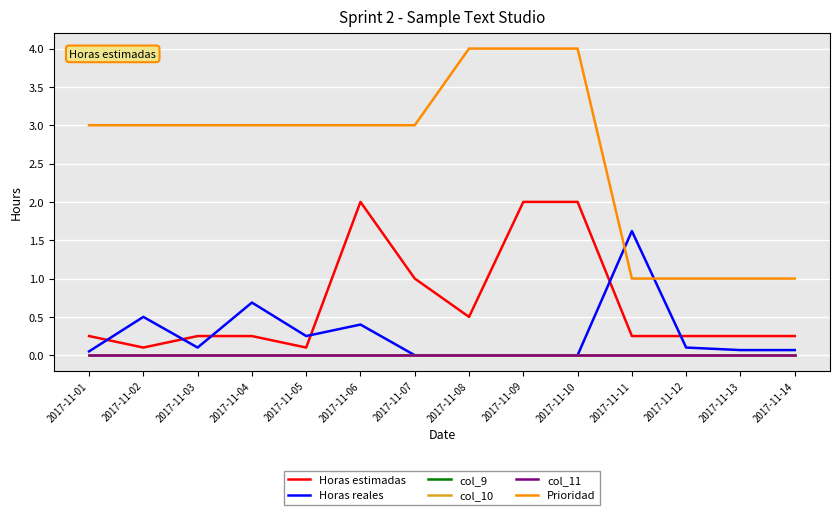

Does the chart display data point markers on the line(s)?

No